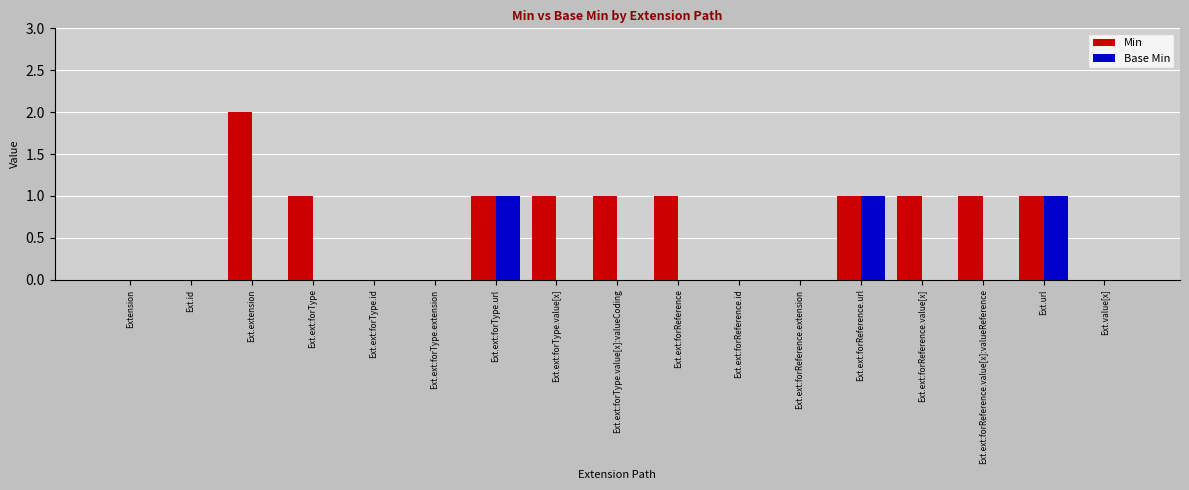

What are all the series names shown in the legend?

Min, Base Min